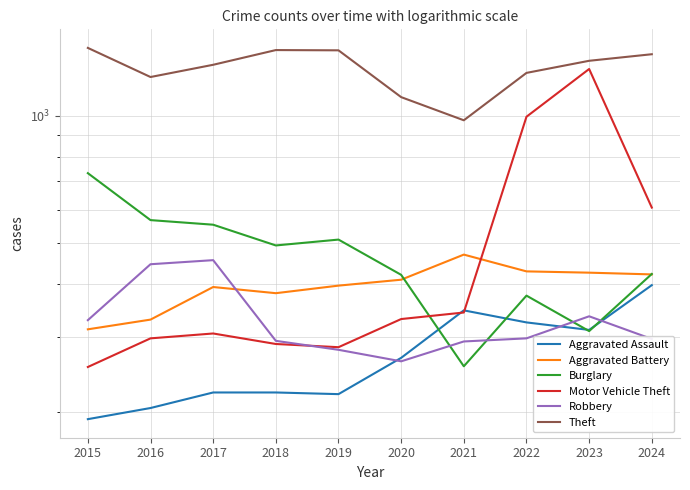

The value of Burglary at 2024 is 423. True or false?

True